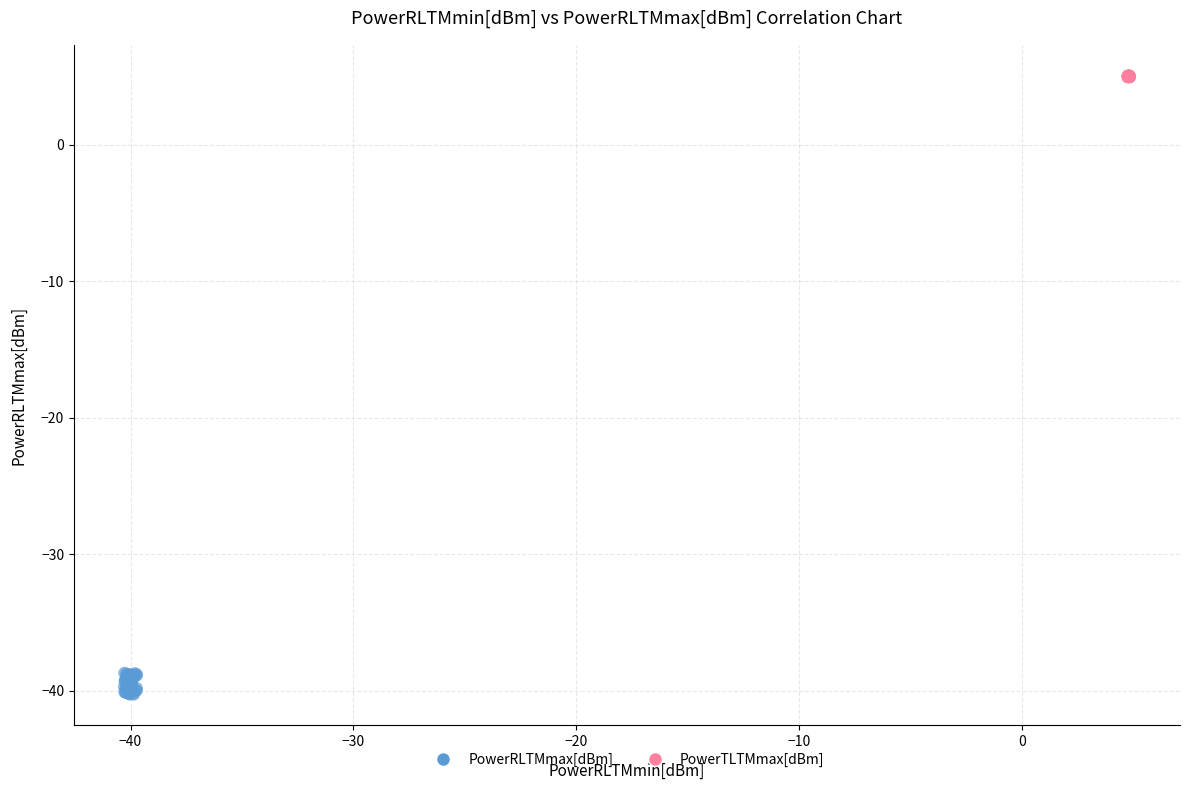

Which series contains the highest Y value?

PowerTLTMmax[dBm]